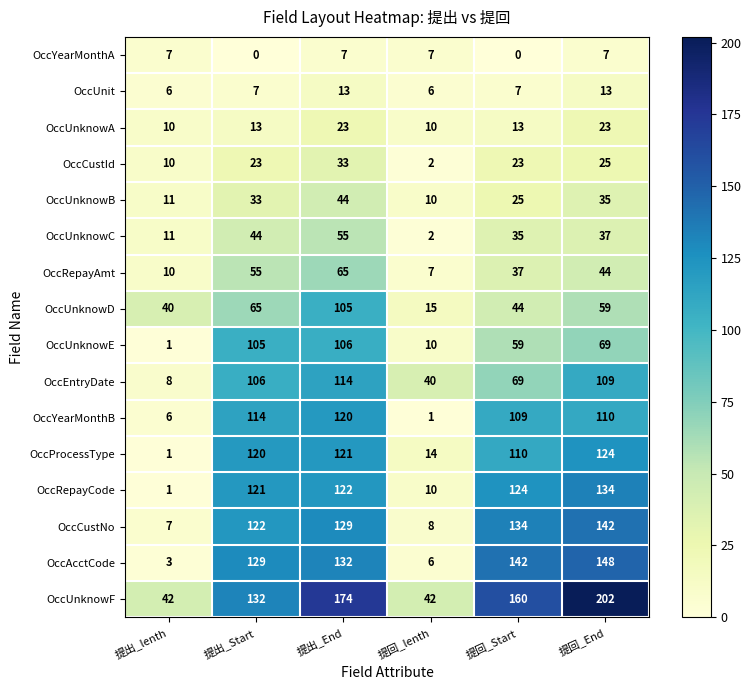

Which series has the largest range (max minus min)?

OccUnknowF